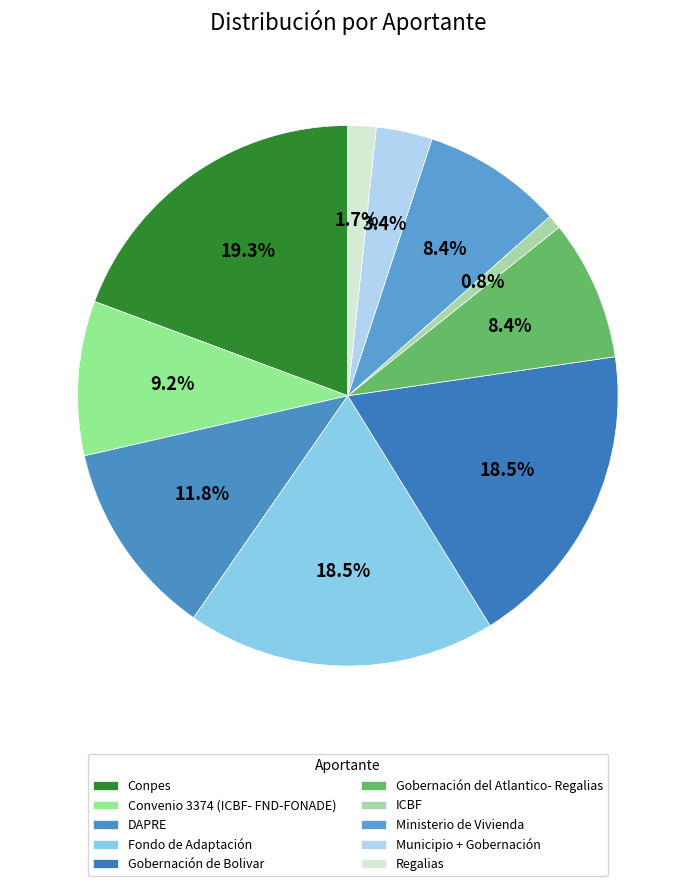

To the nearest percent, what portion does Convenio 3374 (ICBF- FND-FONADE) represent?

9%